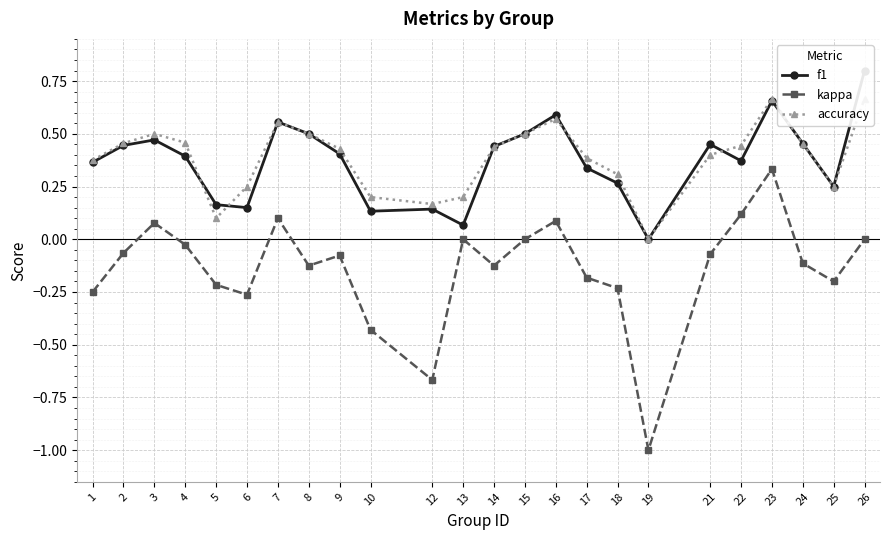

What is the difference between the maximum and minimum values in the f1 series?

0.8